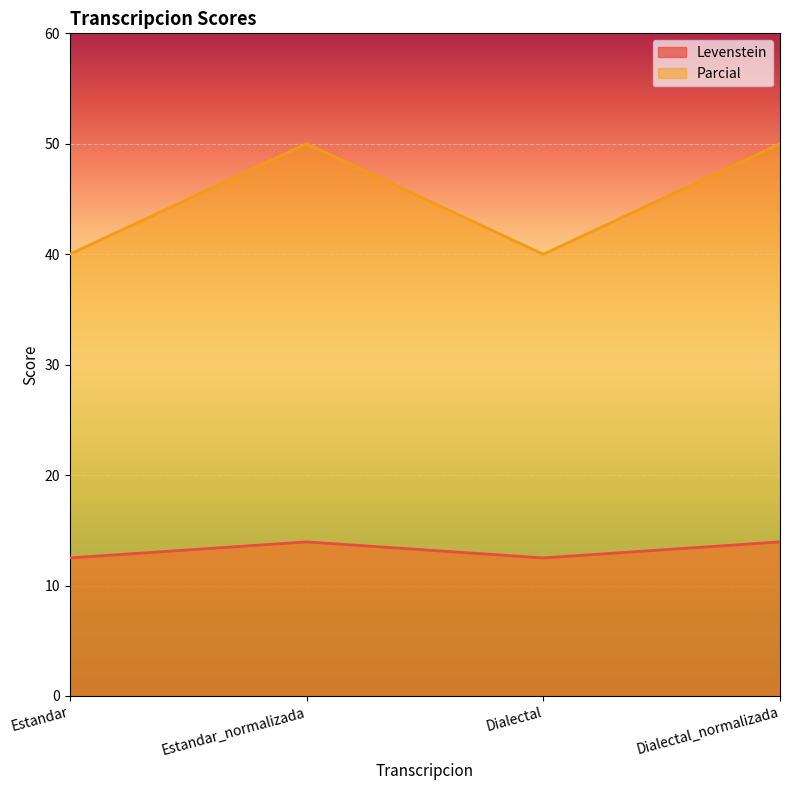

Reading right to left, extract all data points from this chart.

Levenstein: Dialectal_normalizada=14.0	Dialectal=12.5	Estandar_normalizada=14.0	Estandar=12.5
Parcial: Dialectal_normalizada=50.0	Dialectal=40.0	Estandar_normalizada=50.0	Estandar=40.0